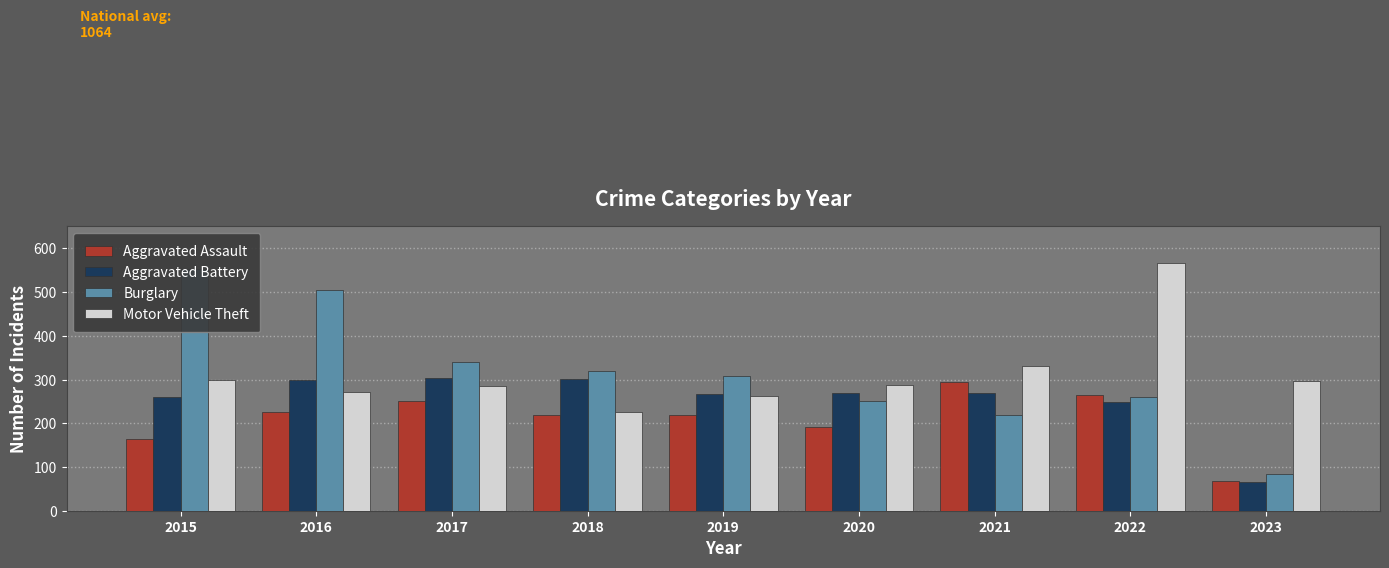

What are all the series names shown in the legend?

Aggravated Assault, Aggravated Battery, Burglary, Motor Vehicle Theft